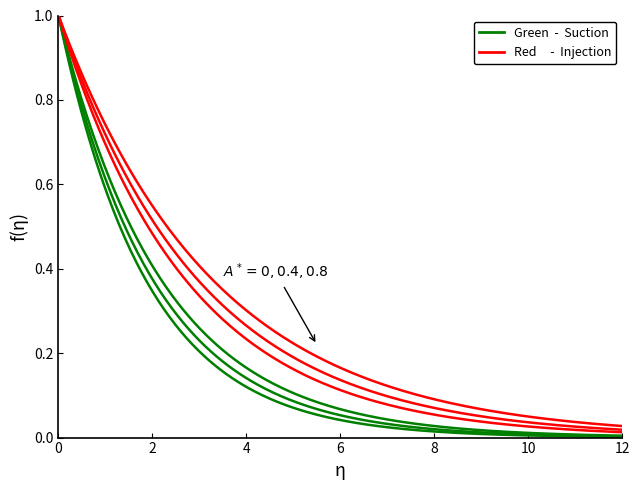

How many lines are shown in the chart?

6